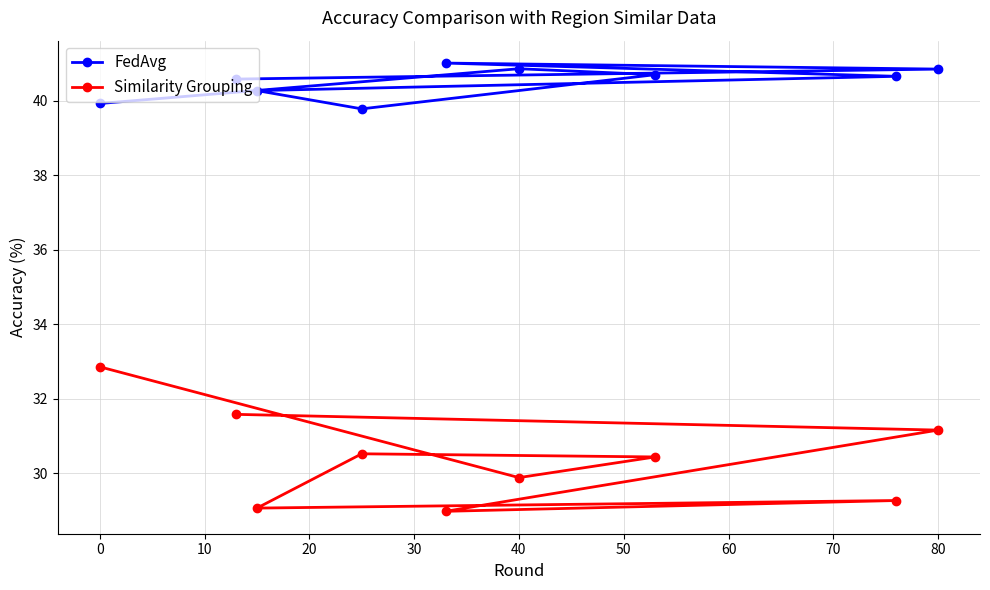

Does the chart have visible grid lines?

Yes